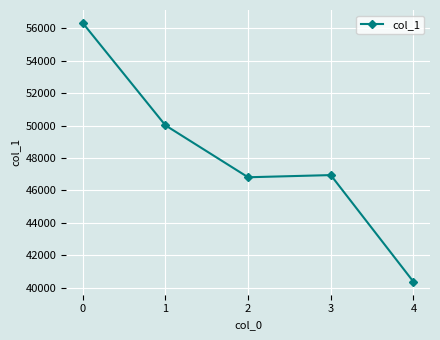

What is the sum of the values at 1 and 2?

96820